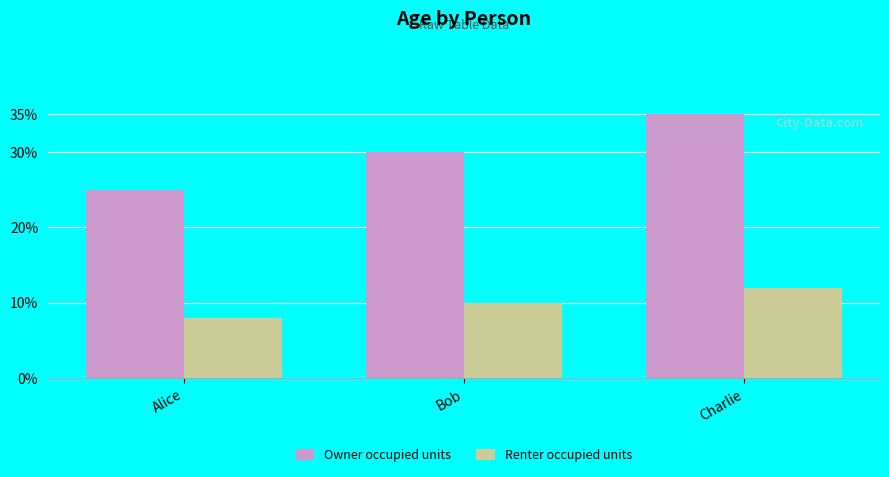

What is the maximum value shown in the chart?

35